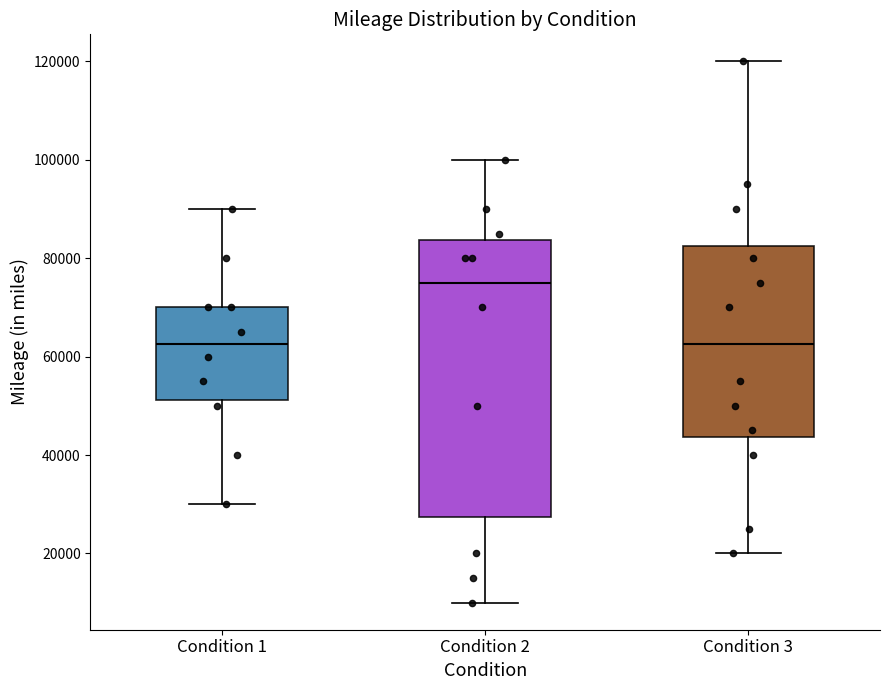

Reading left to right, read every box against the y-axis: the position of its median line, the range the box covers, and the ends of its whiskers. The values are not printed on the chart, so give them approximately, as read against the axis.

Condition 1: median 62000, box 52000 to 70000, whiskers 30000 to 90000
Condition 2: median 76000, box 28000 to 84000, whiskers 10000 to 100000
Condition 3: median 62000, box 44000 to 82000, whiskers 20000 to 120000